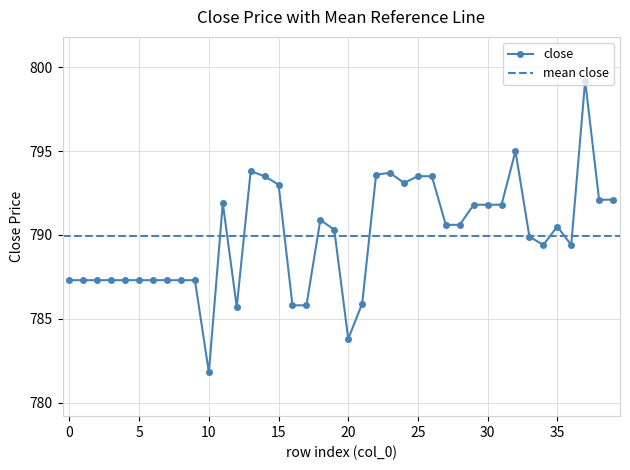

Which label corresponds to the largest value in the chart?

37